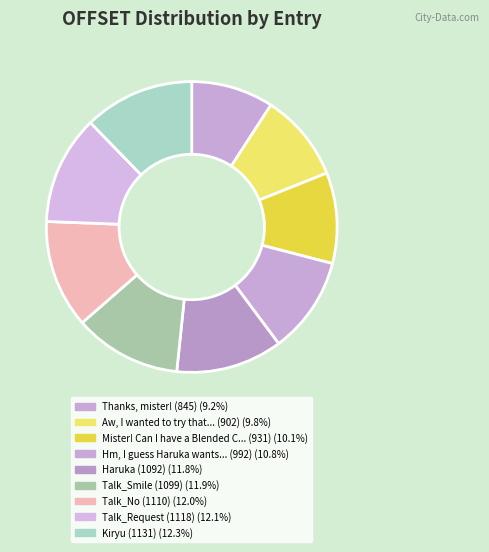

How many segments does this pie chart have?

9